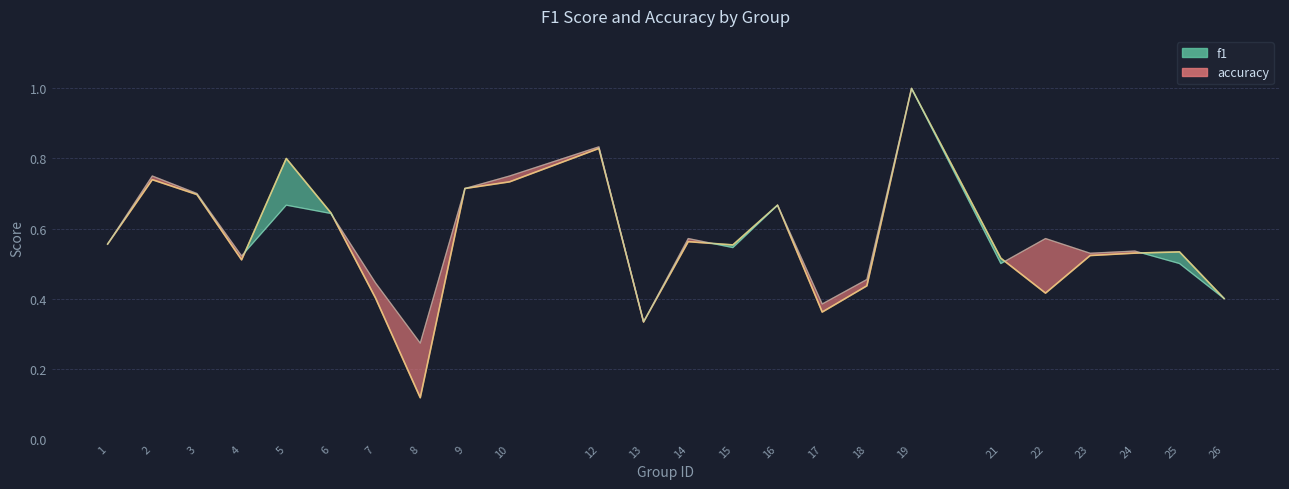

At how many categories does at least one series exceed 0?

24